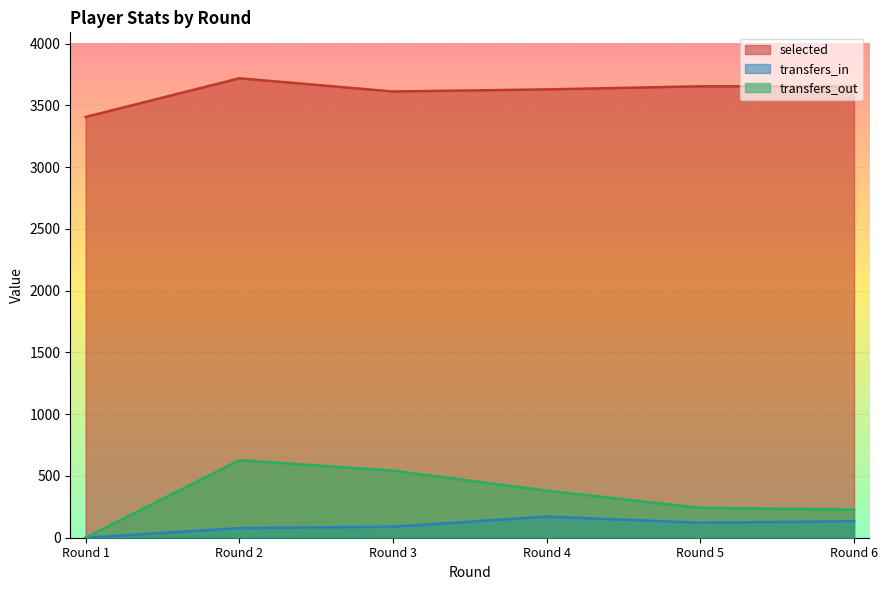

Which series has the largest total across all categories?

selected